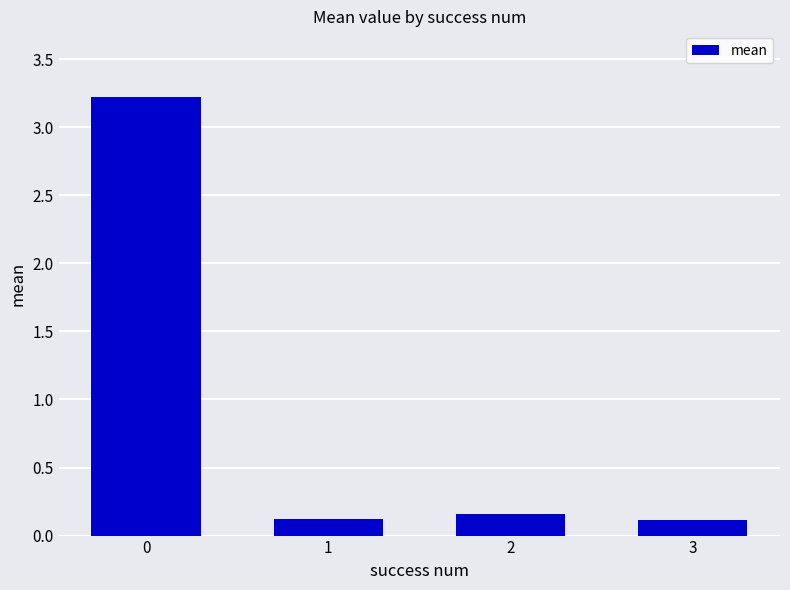

What is the difference between the maximum and minimum values?

3.1